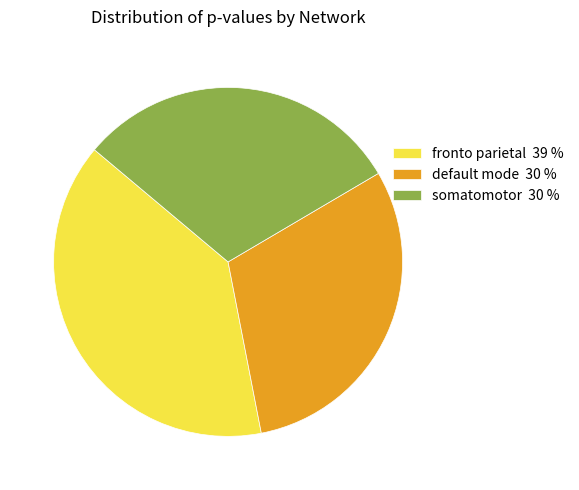

How many segments does this pie chart have?

3